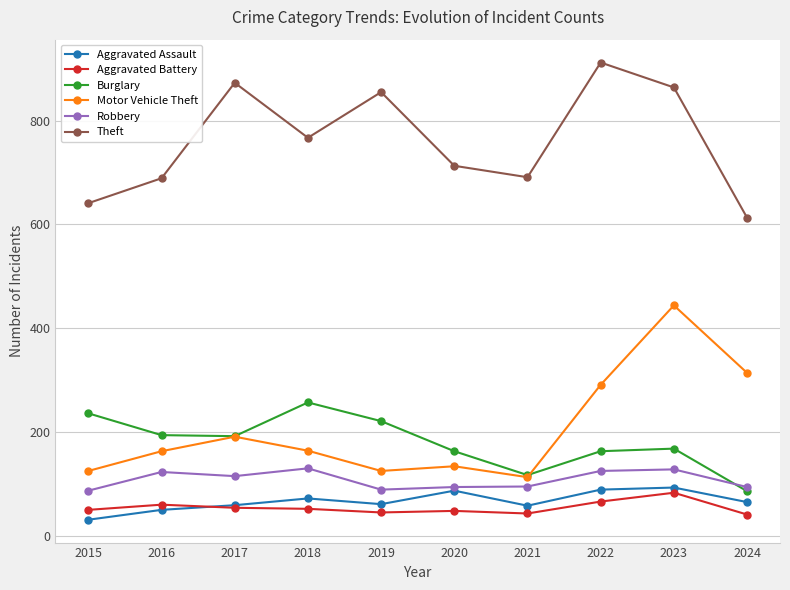

True or false: Burglary and Aggravated Assault cross at least once.

False